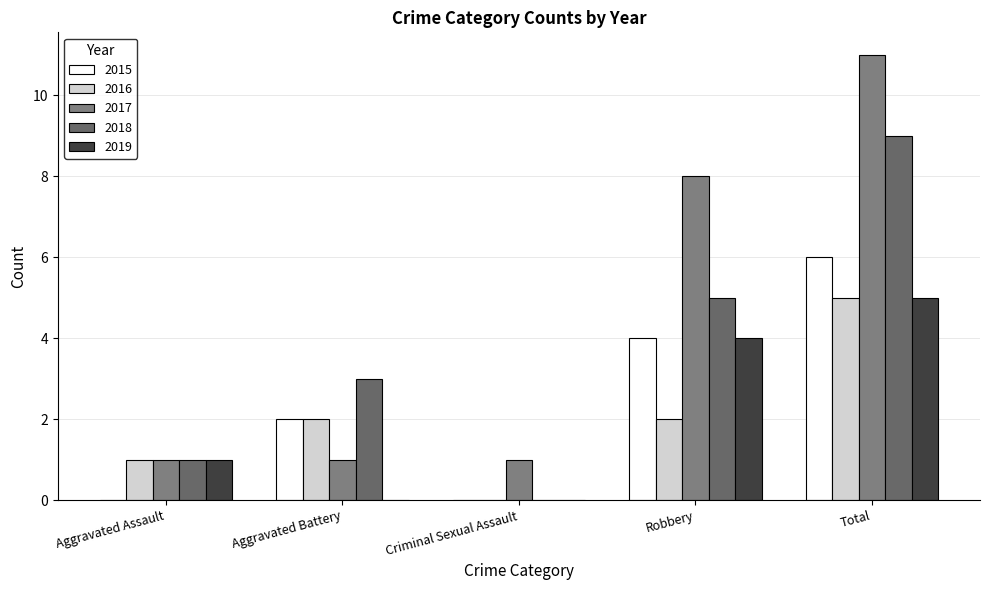

The value of 2016 at Aggravated Battery is 3. True or false?

False